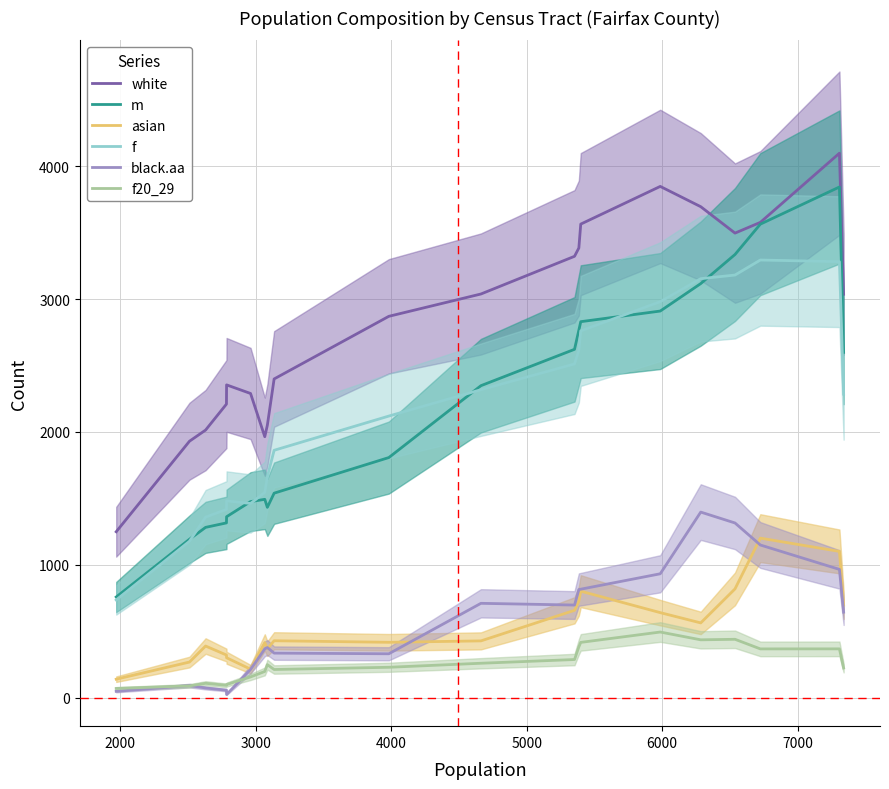

Does the chart display data point markers on the line(s)?

No